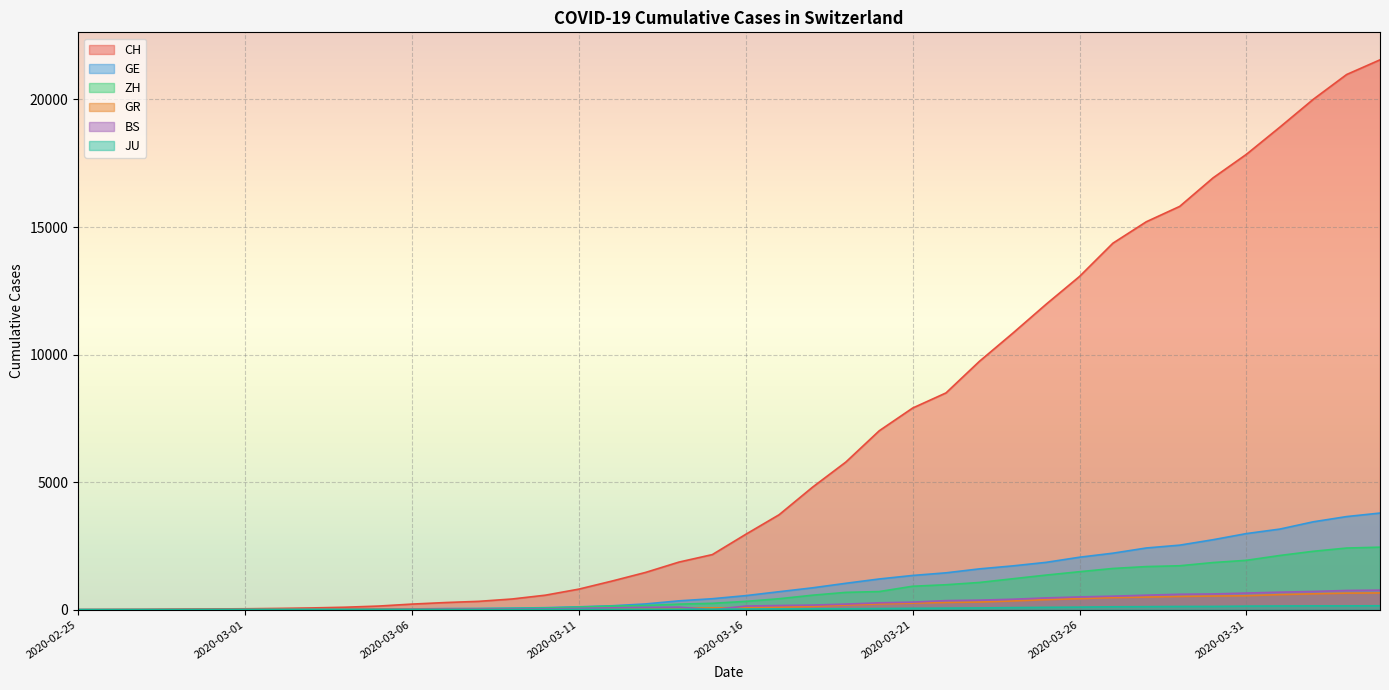

Which series has the largest range (max minus min)?

CH